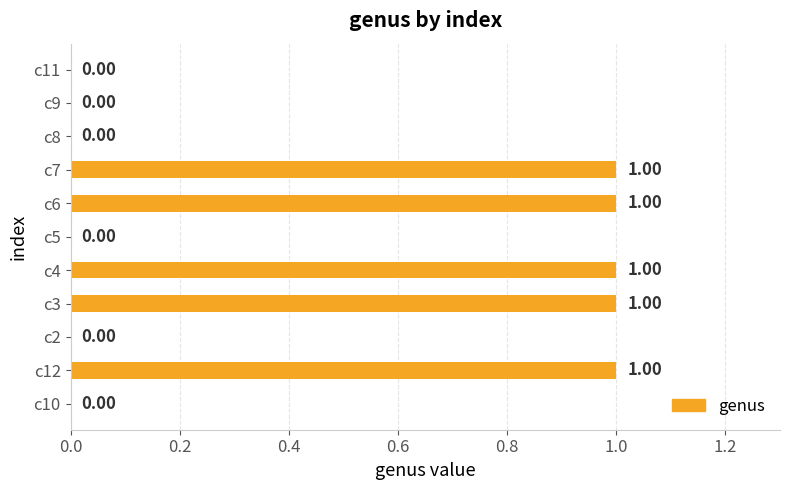

How many values are between 0 and 1?

11